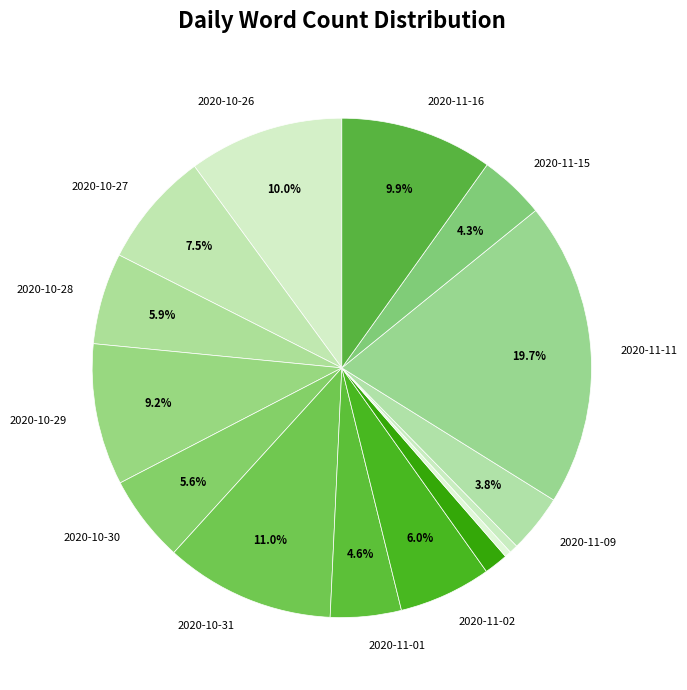

To the nearest percent, what is the difference between the largest and smallest slice percentages?

19%